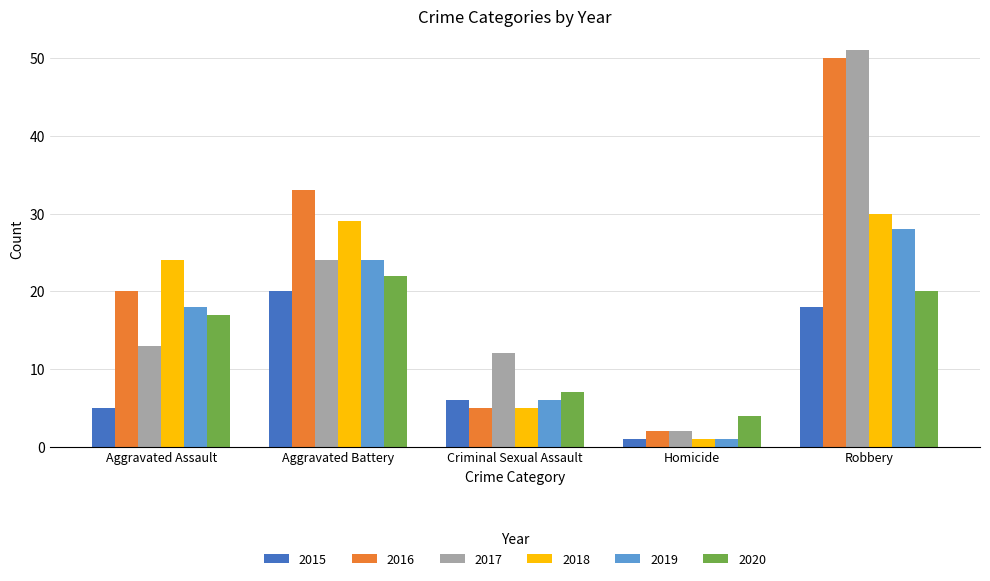

What is the label of the 4th bar from the left?

Homicide